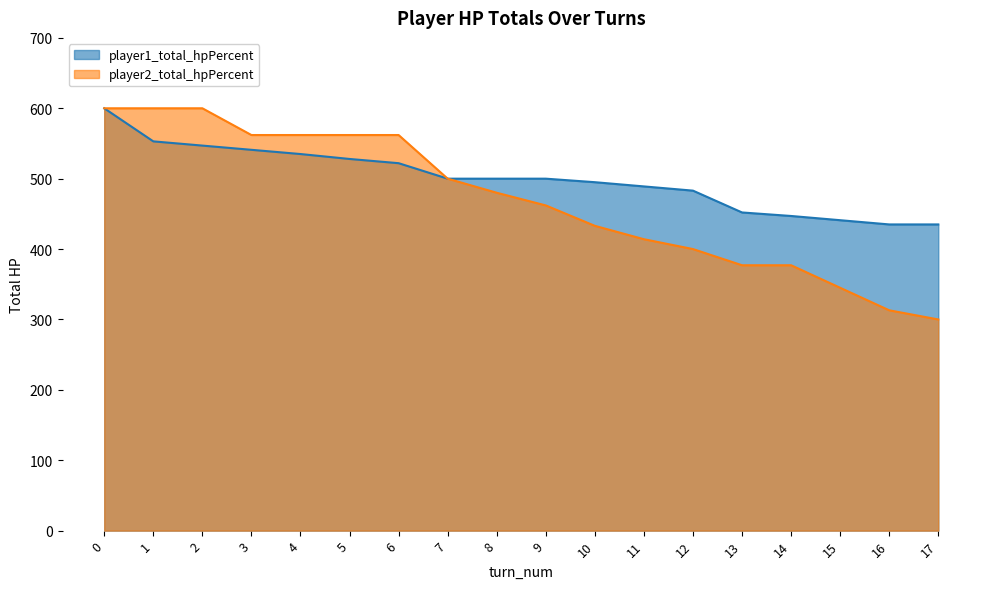

Which series changed the most between 5 and 6?

player1_total_hpPercent